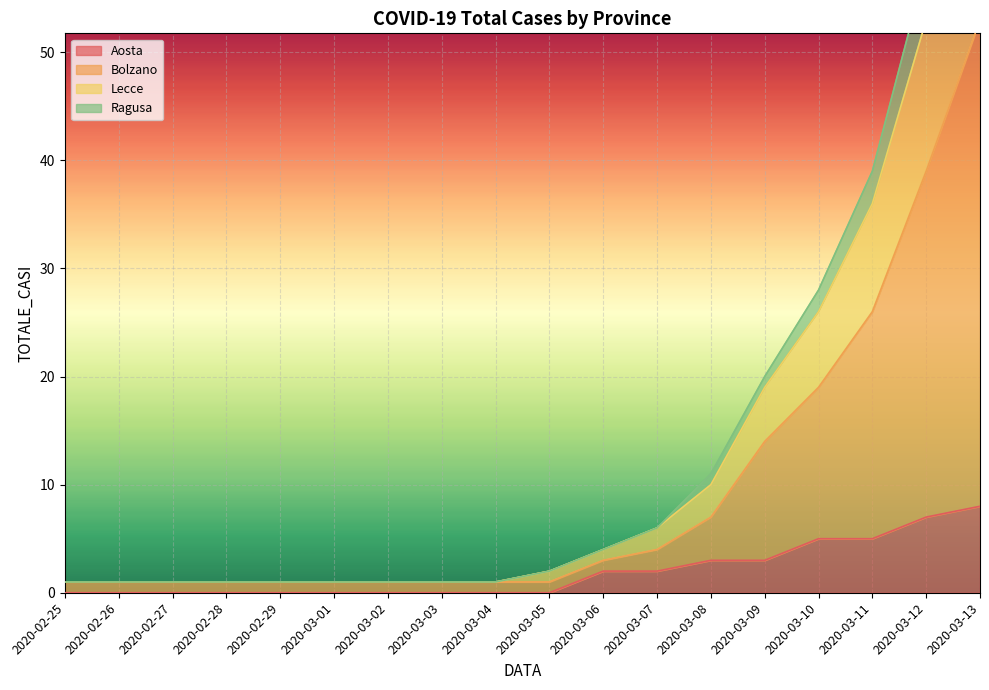

True or false: Bolzano and Lecce intersect in this chart.

False